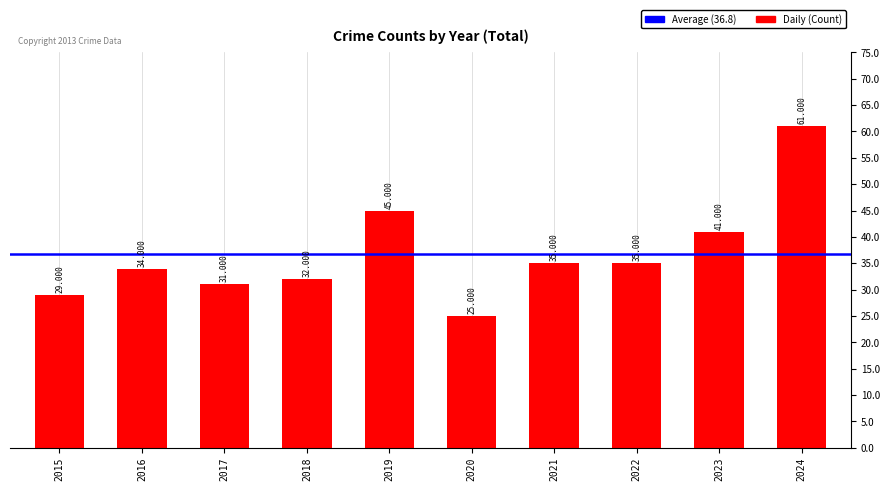

Does the chart contain any negative values?

No